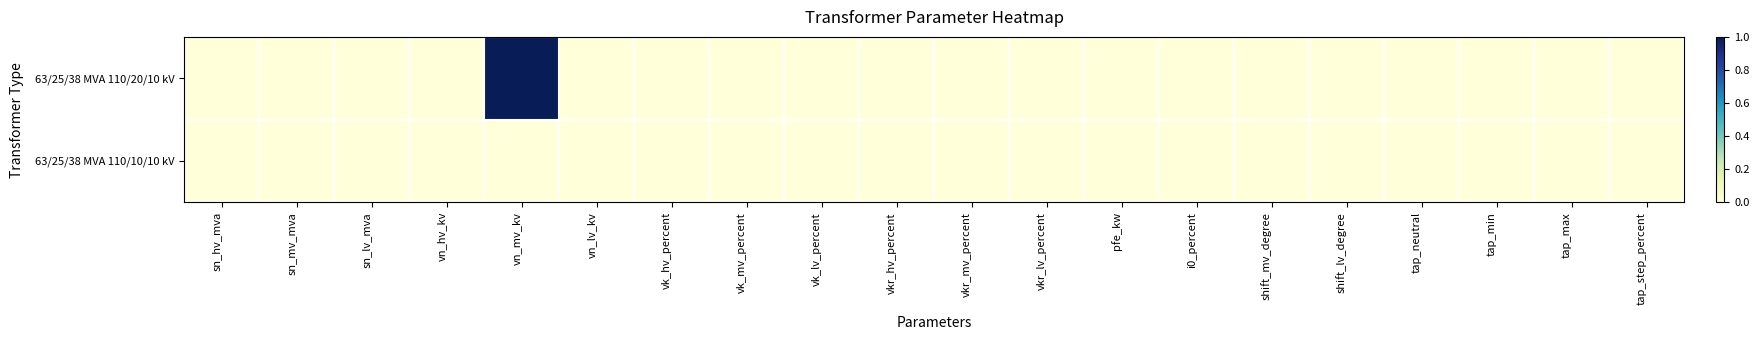

At how many categories does at least one series exceed 0?

1